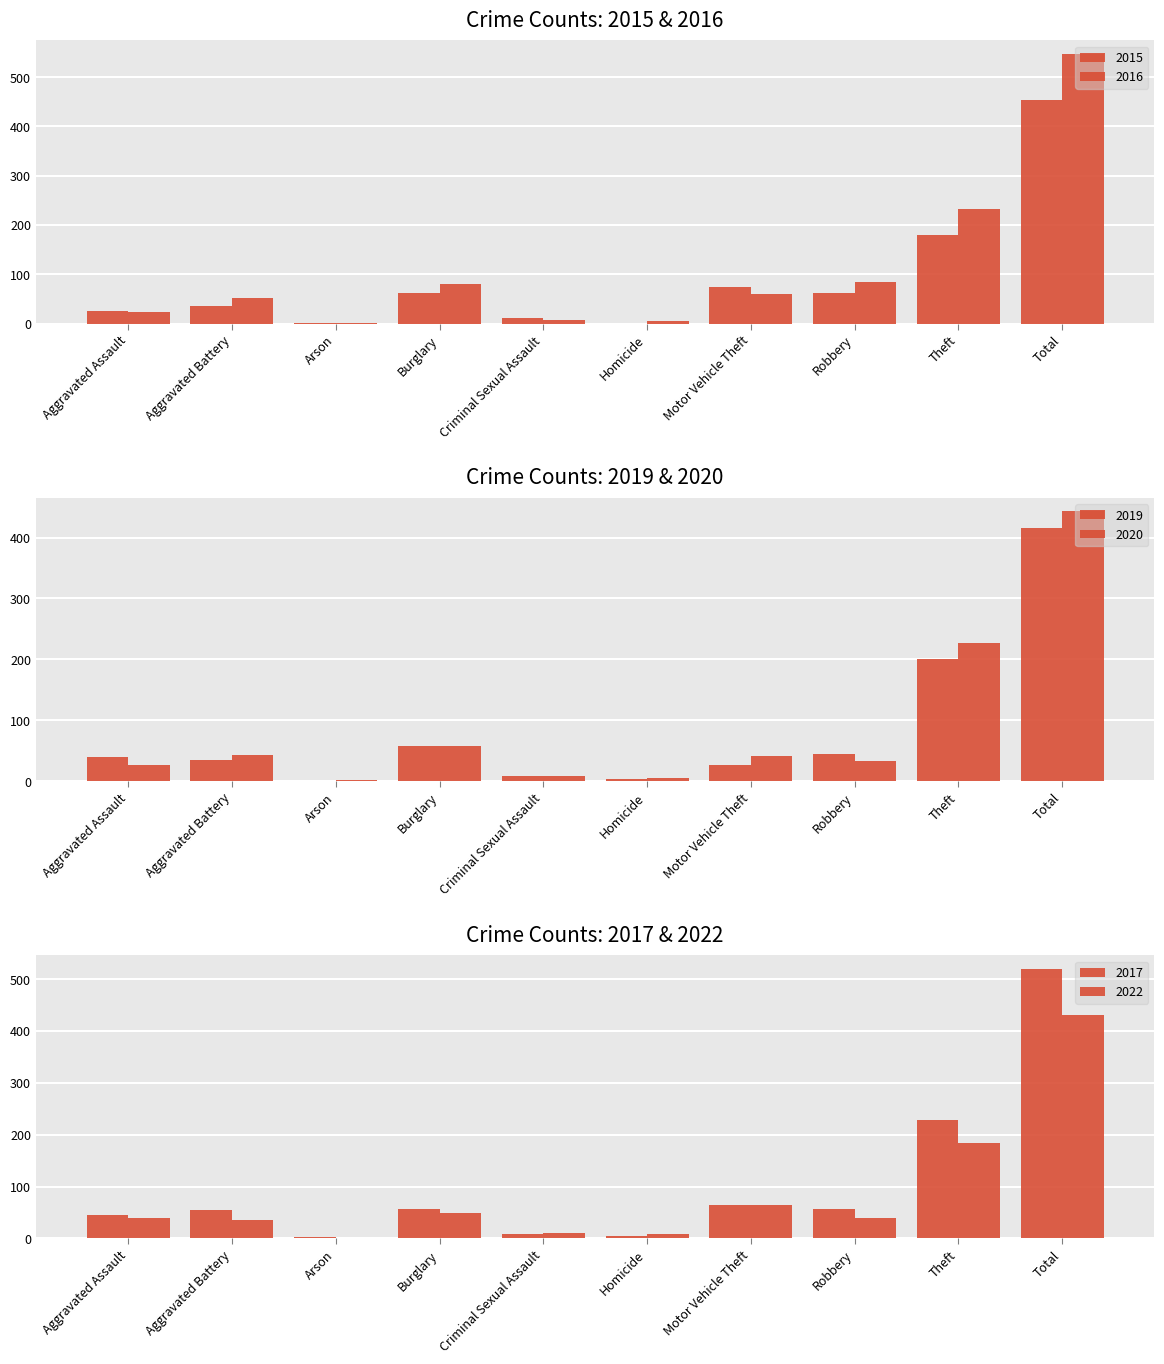

Are the bars horizontal?

No